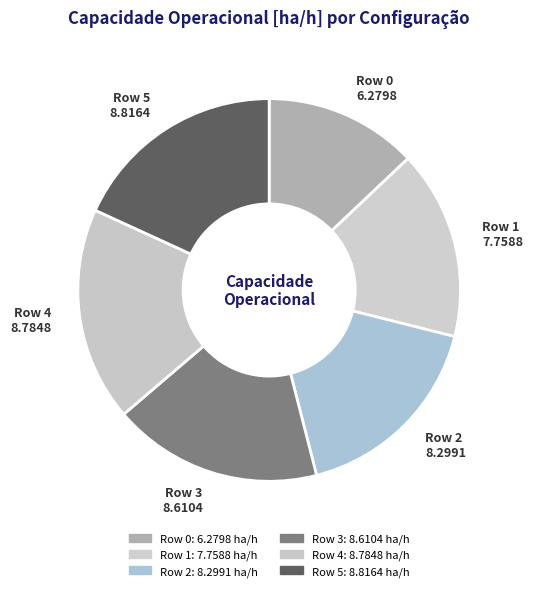

Between Row 0 and Row 3, which is larger?

Row 3